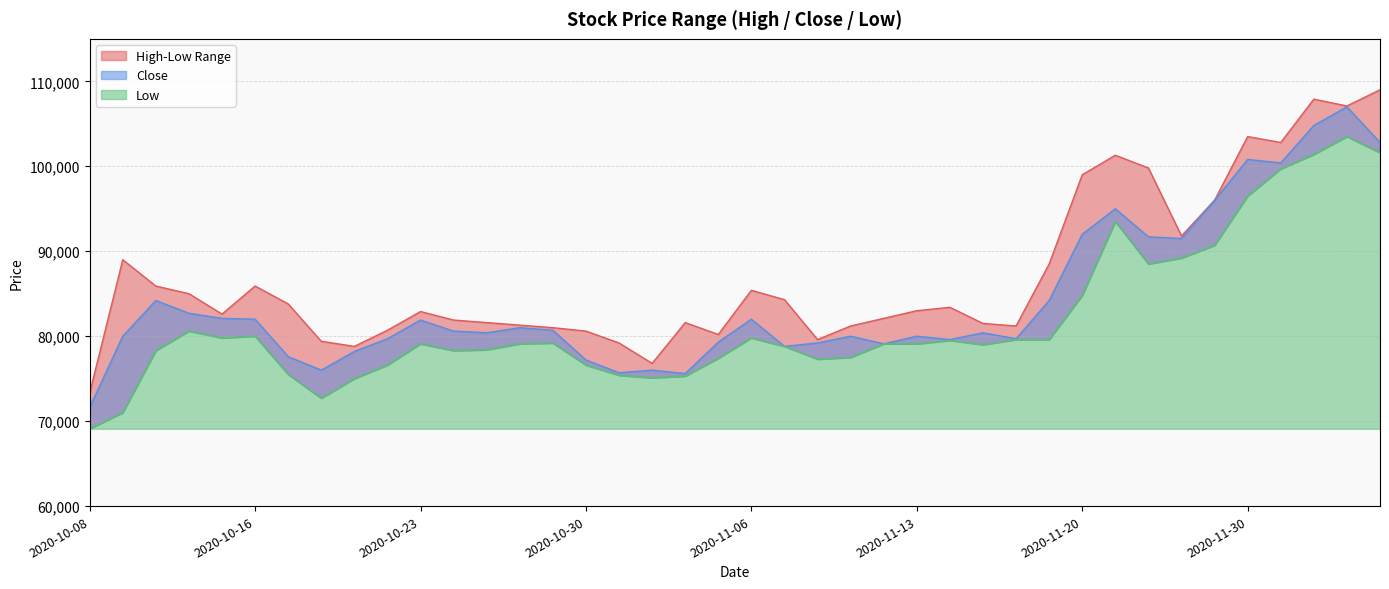

Where is the first local minimum for High?

2020-10-15